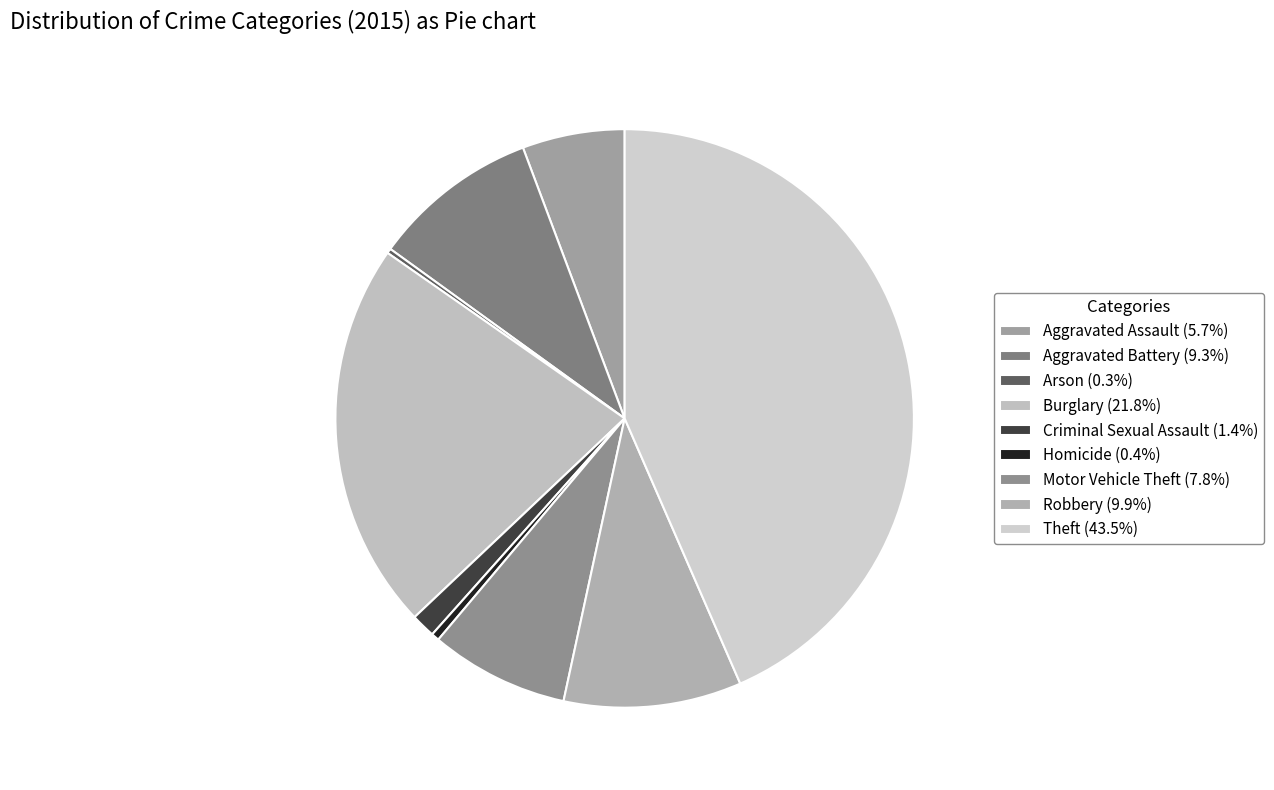

Which category has the smallest portion of the pie?

Arson